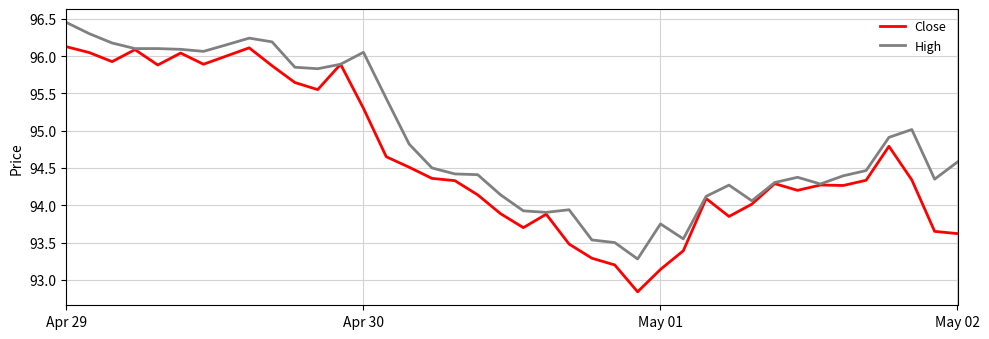

Which series has the widest spread of values?

Close